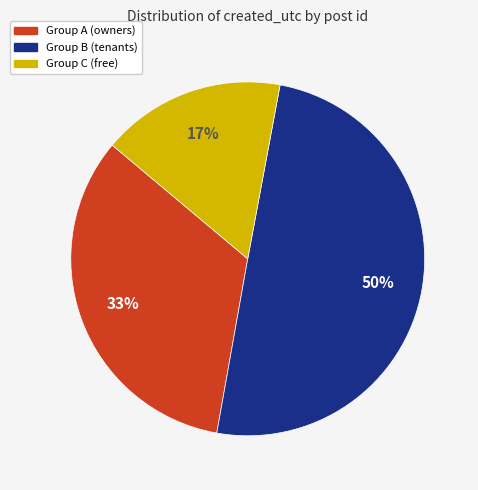

To the nearest percent, what is the difference between the largest and smallest slice percentages?

33%